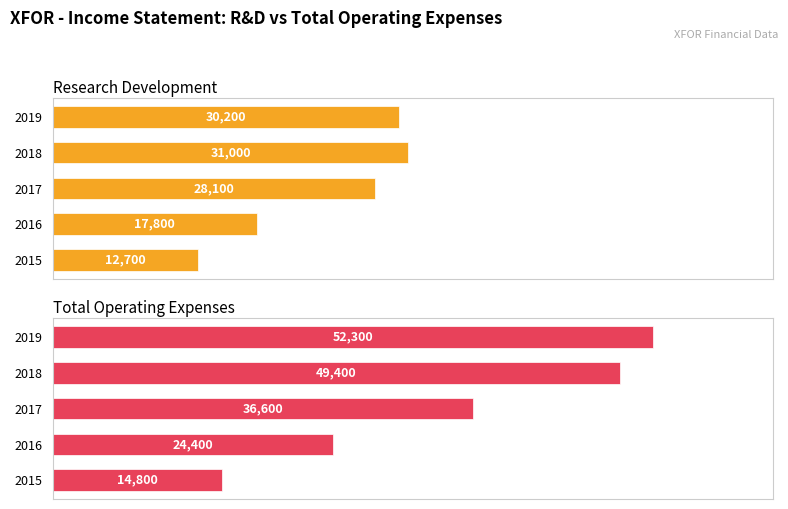

Between 2019 and 2018, which series saw the biggest shift?

Total Operating Expenses